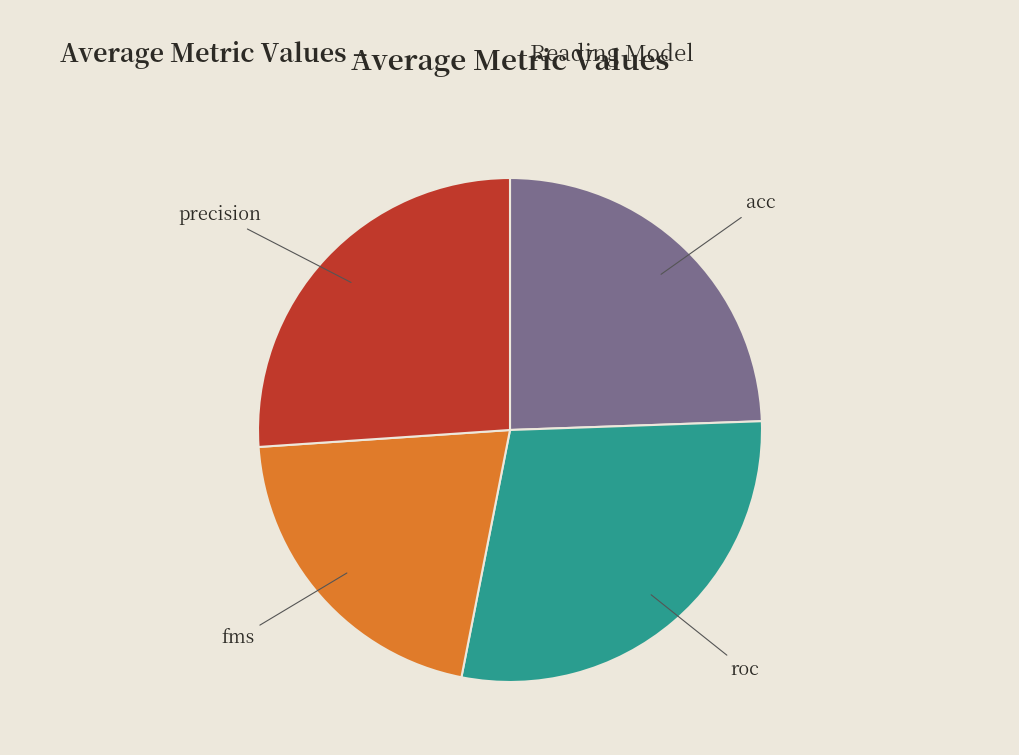

True or false: fms accounts for 21% of the total.

True